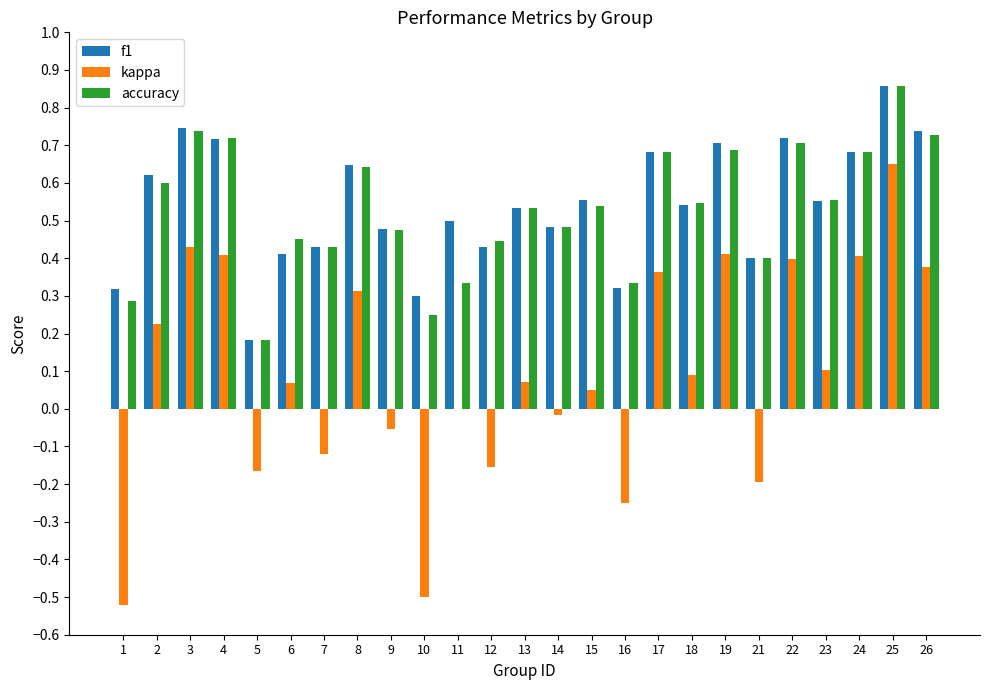

True or false: accuracy has a value of 0.5 at 16.

False